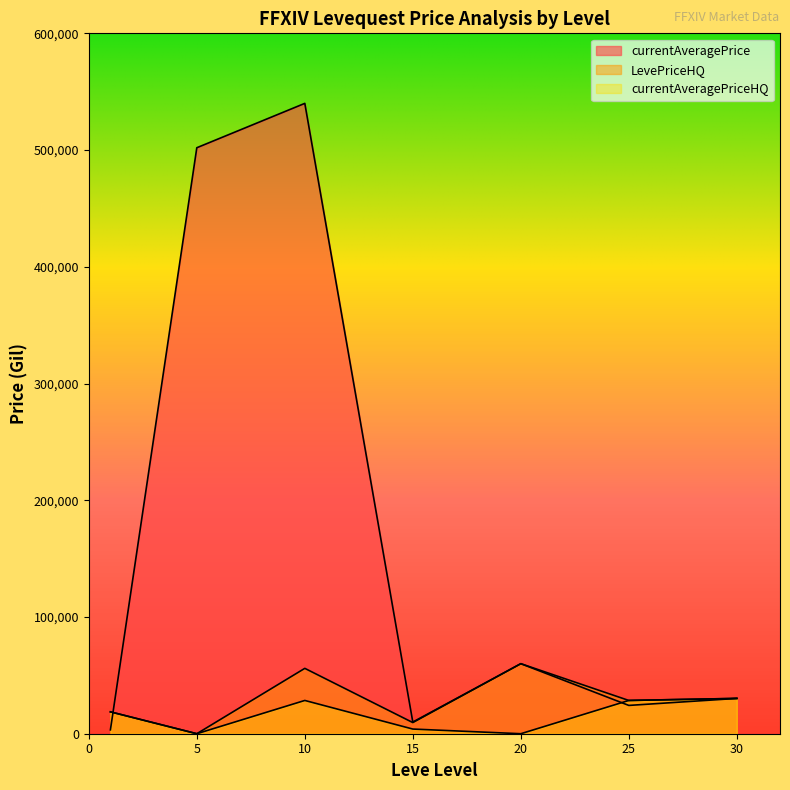

Reading left to right, transcribe all the data shown in this chart.

currentAveragePrice: 1=3307.0	5=502000.0	10=540000.0	15=10000.0	20=60000.0	25=24247.5	30=30247.0
LevePriceHQ: 1=18736.2	5=0.0	10=56000.0	15=9552.8	20=60000.0	25=28495.0	30=30247.0
currentAveragePriceHQ: 1=18736.2	5=0.0	10=28500.0	15=4000.0	20=0.0	25=28495.0	30=30247.0